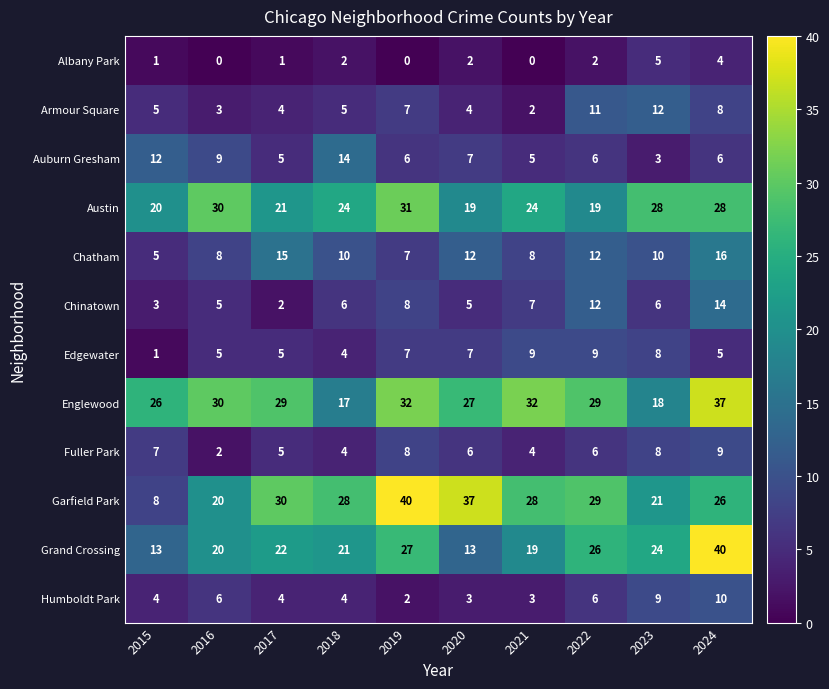

Which series has the largest total across all categories?

Englewood